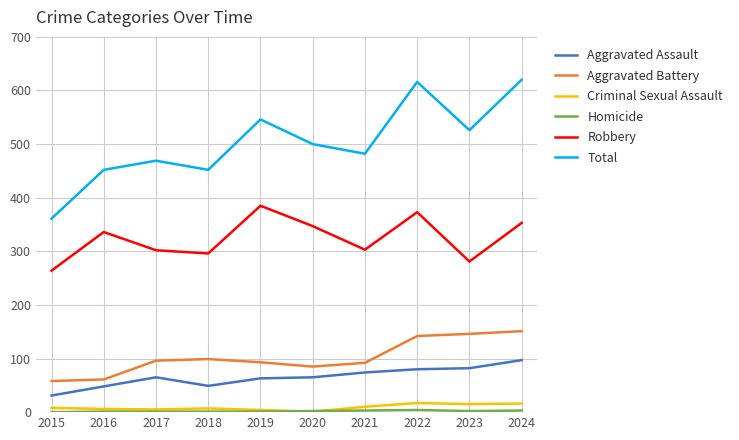

What is the maximum value for Aggravated Battery?

151